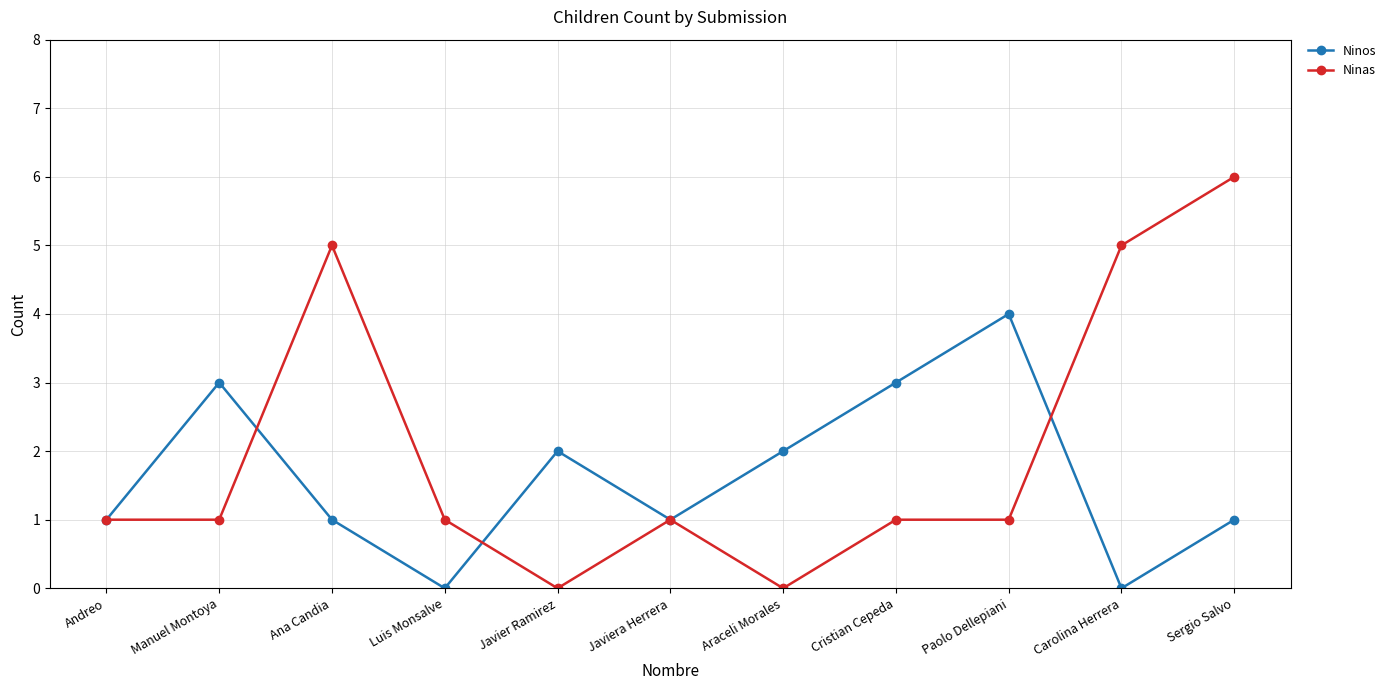

In Ninos, how many points are lower than both neighbors (excluding endpoints)?

3